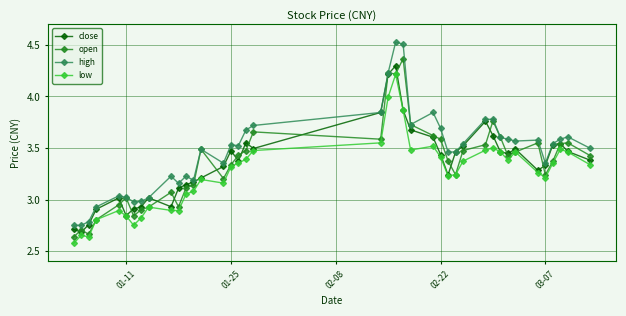

True or false: open has more than 2 interior local peaks.

True